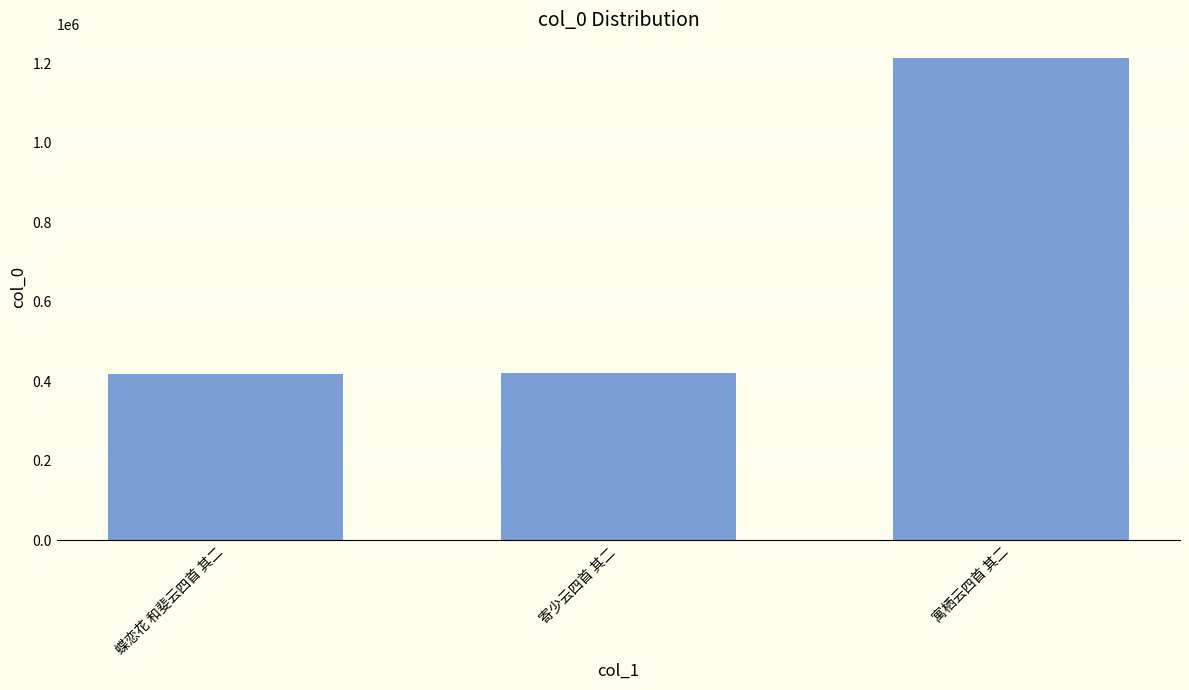

What is the difference between the values at 寄少云四首 其二 and 寓栖云四首 其二?

790305